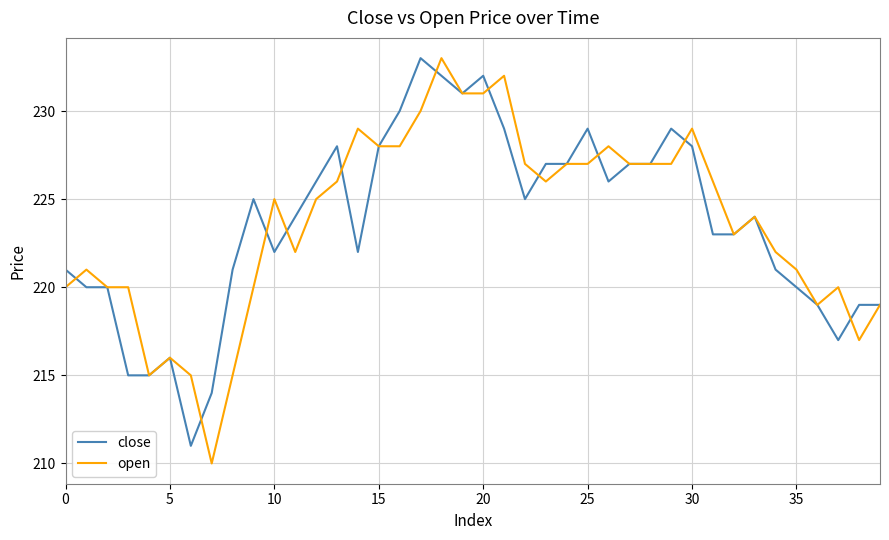

What is the lowest value of the close series?

211